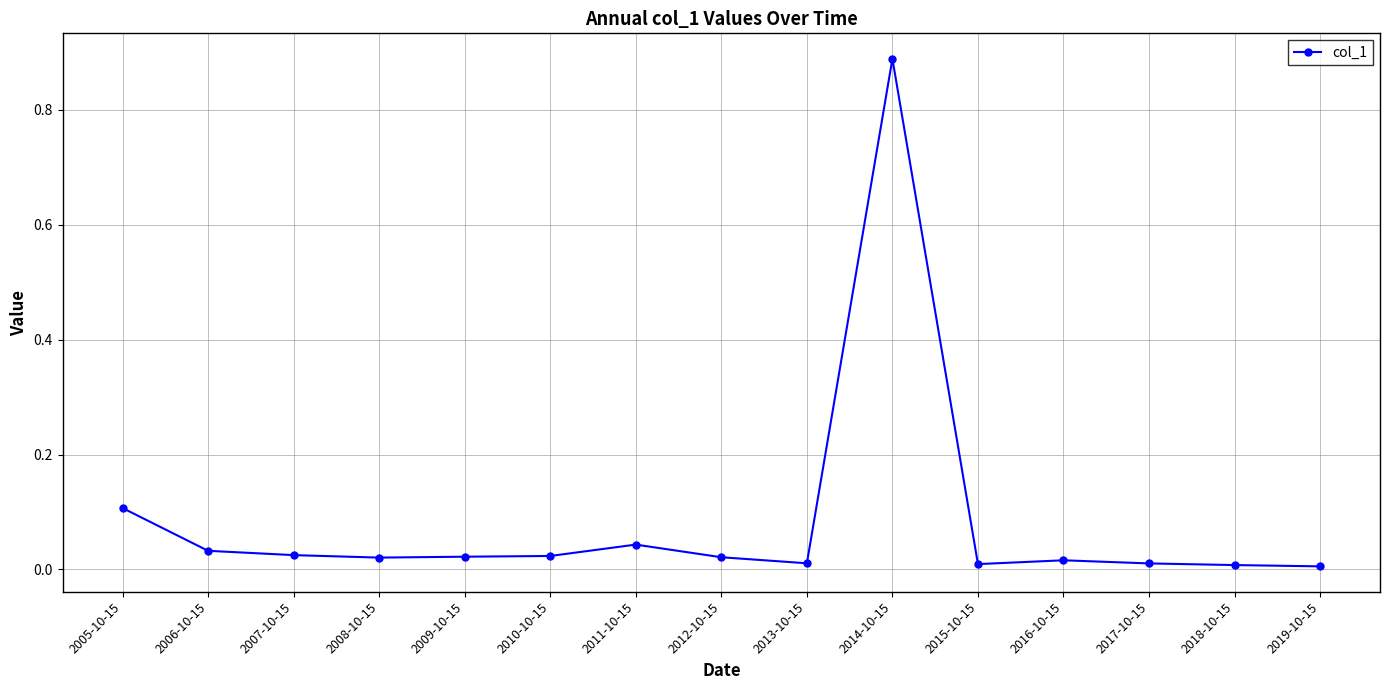

What is the sum of all values?

1.2